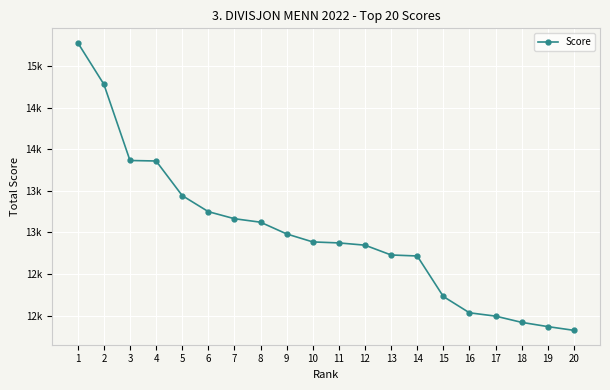

Is this an area chart (filled region under the line)?

No